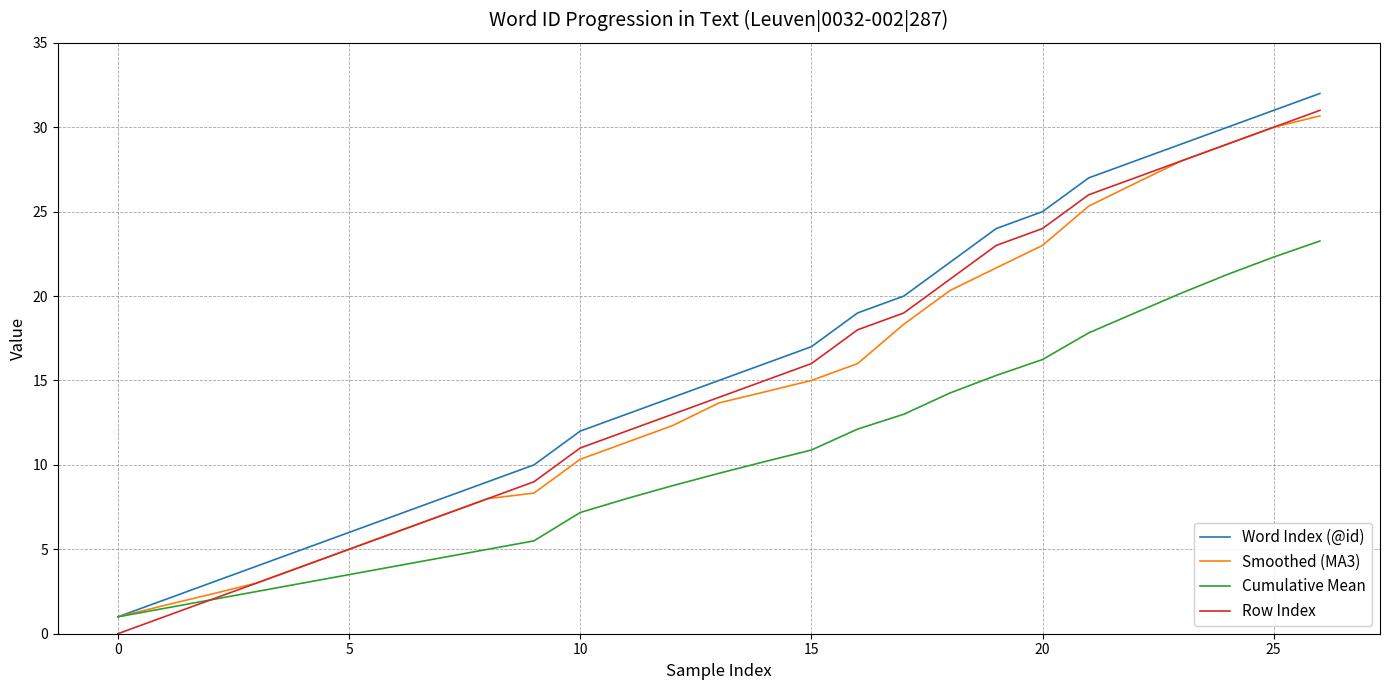

How many values in the Cumulative Mean series exceed 9?

14